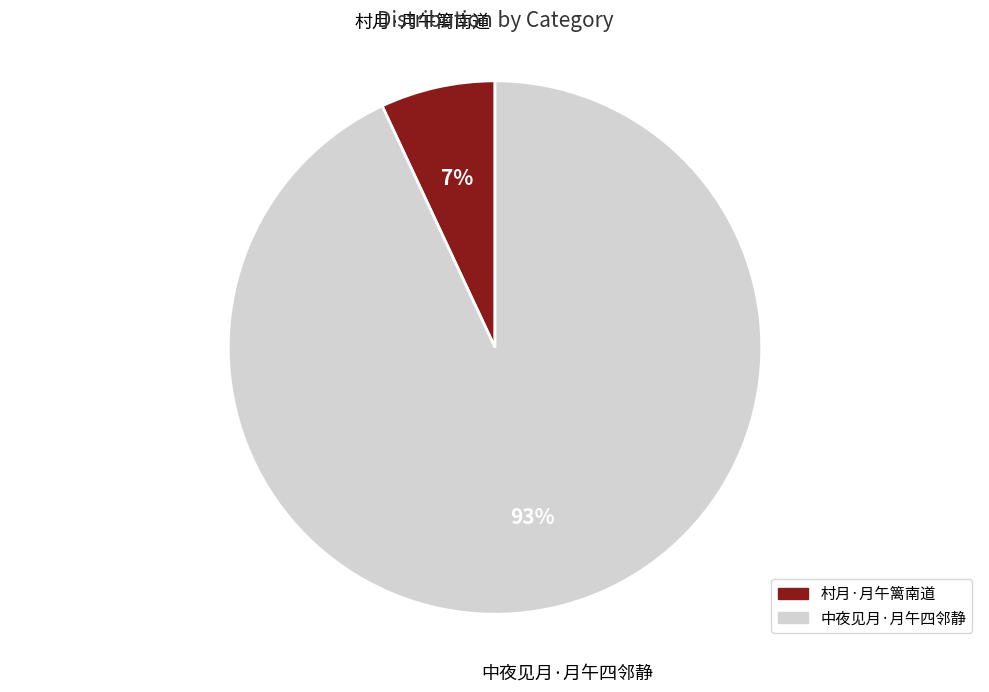

What percentage is the 中夜见月·月午四邻静 slice, to the nearest percent?

93%